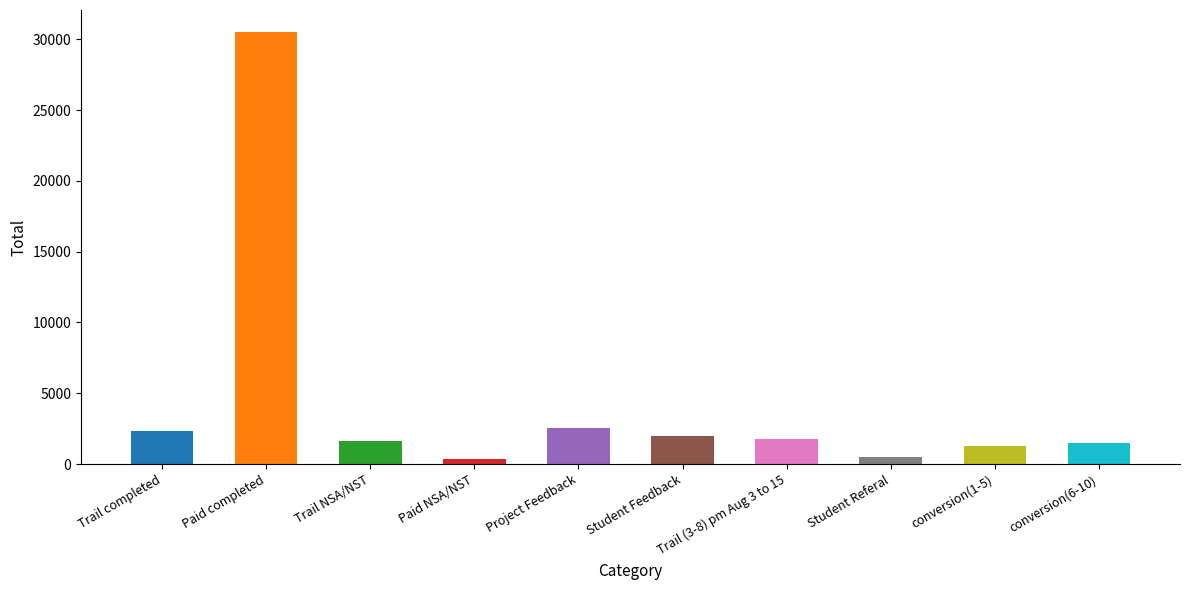

List the labels in order of value, largest first.

Paid completed, Project Feedback, Trail completed, Student Feedback, Trail (3-8) pm Aug 3 to 15, Trail NSA/NST, conversion(6-10), conversion(1-5), Student Referal, Paid NSA/NST